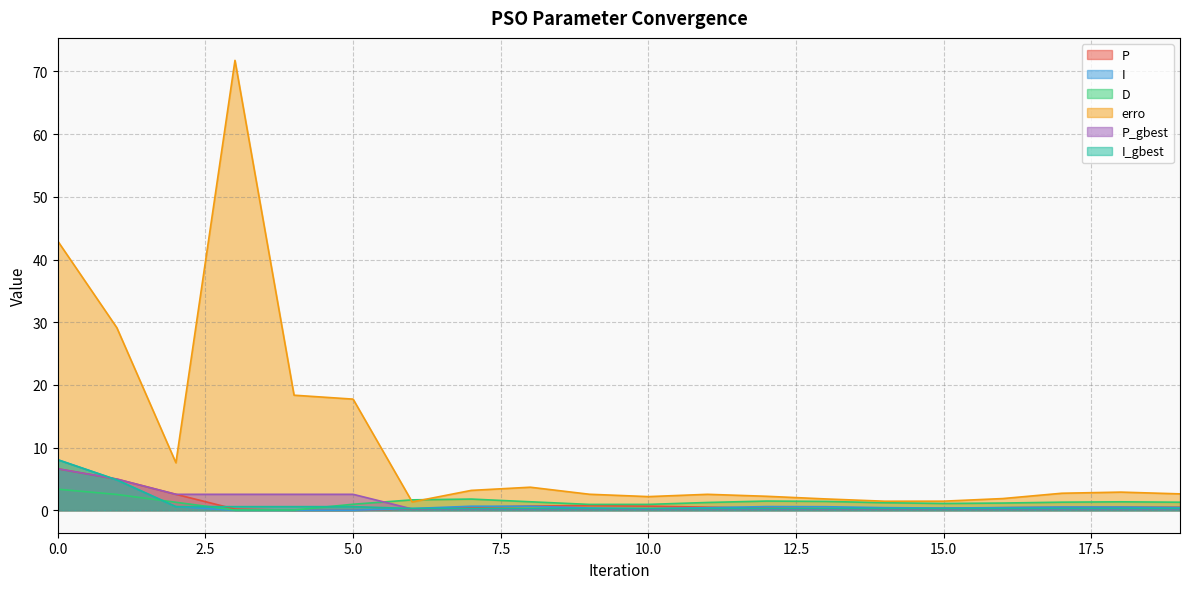

How many intersections are there between P and I?

4